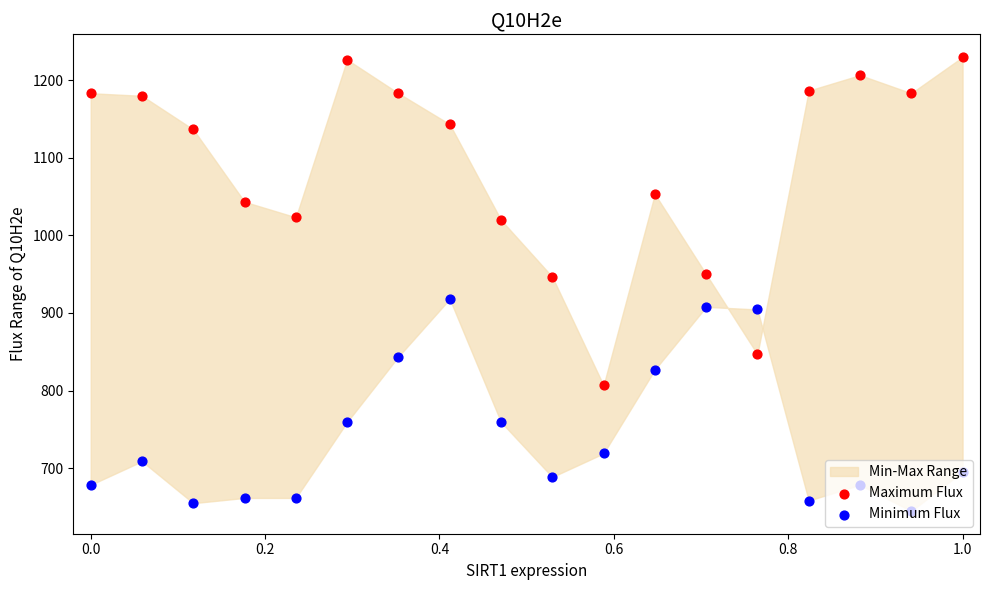

At how many categories does at least one series exceed 1112?

10